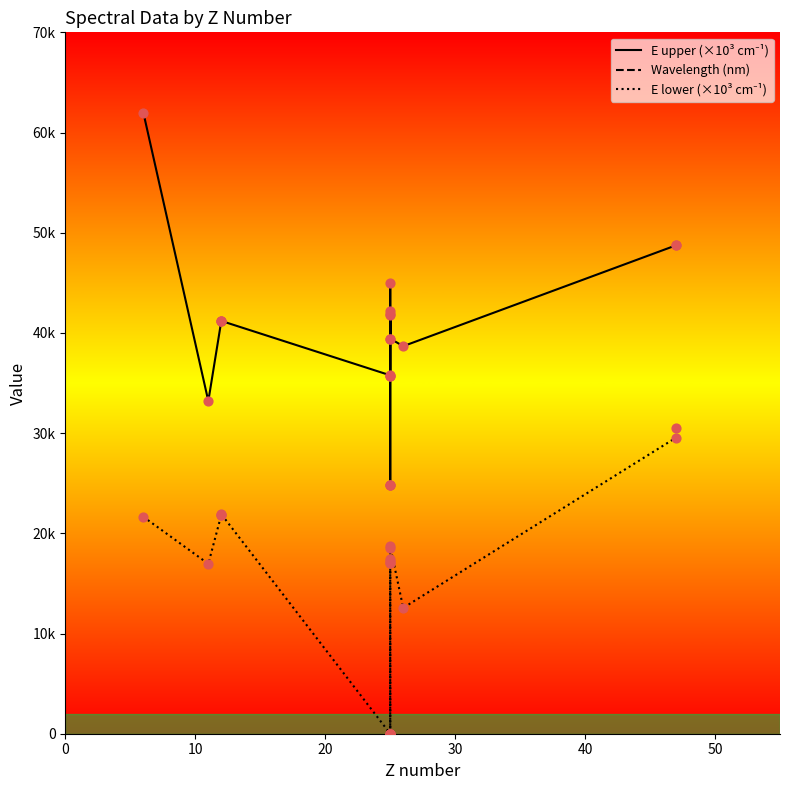

Which series has the largest total across all categories?

Wavelength (nm)